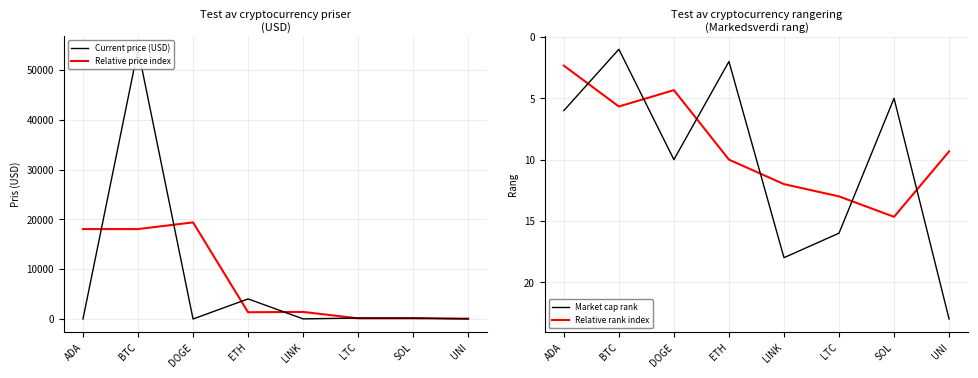

Read the Market cap rank value at BTC.

1.0